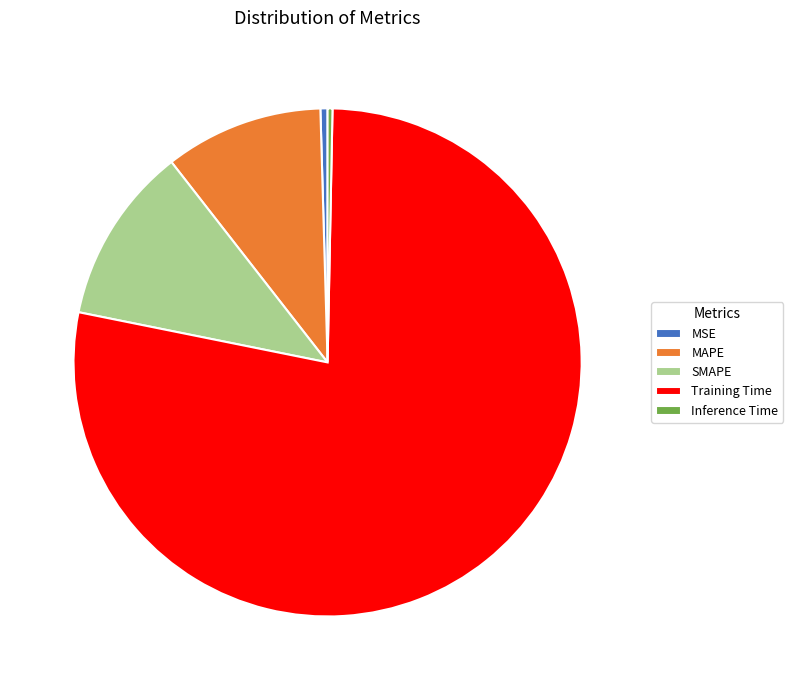

Is there a majority slice in this chart?

Yes